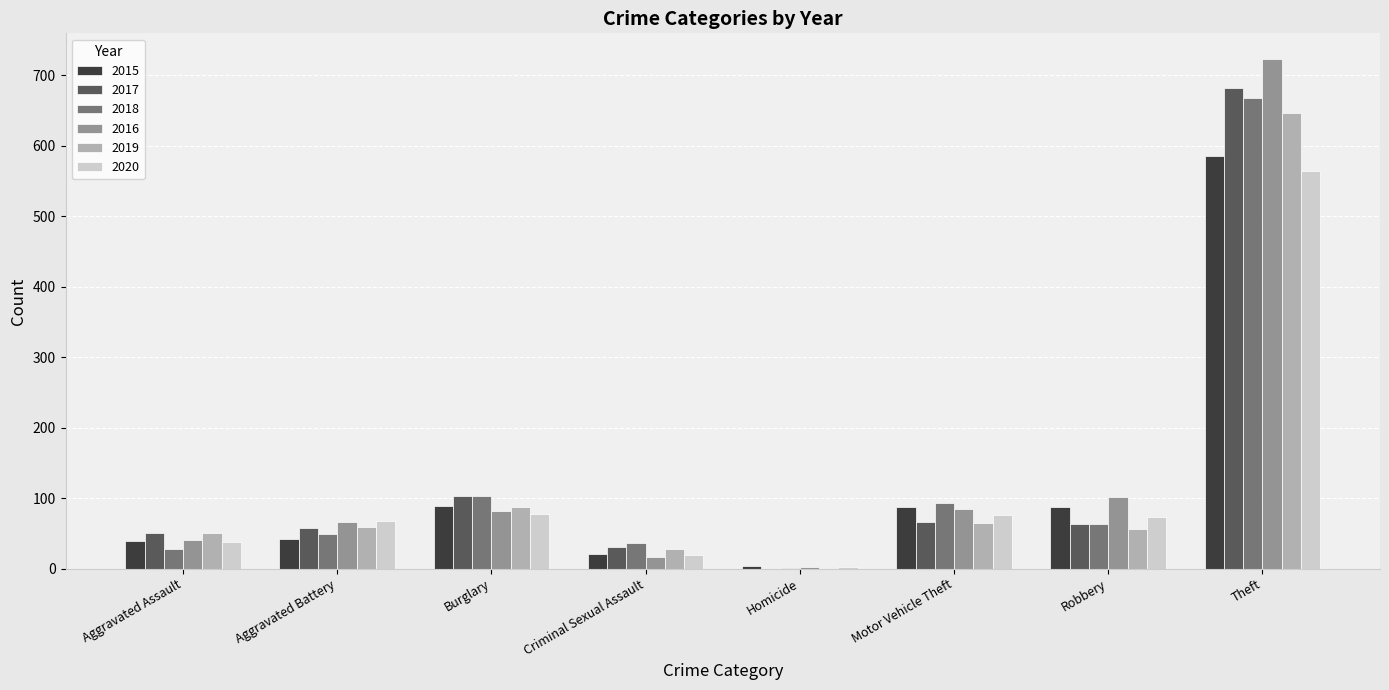

The value of 2016 at Motor Vehicle Theft is 84. True or false?

True